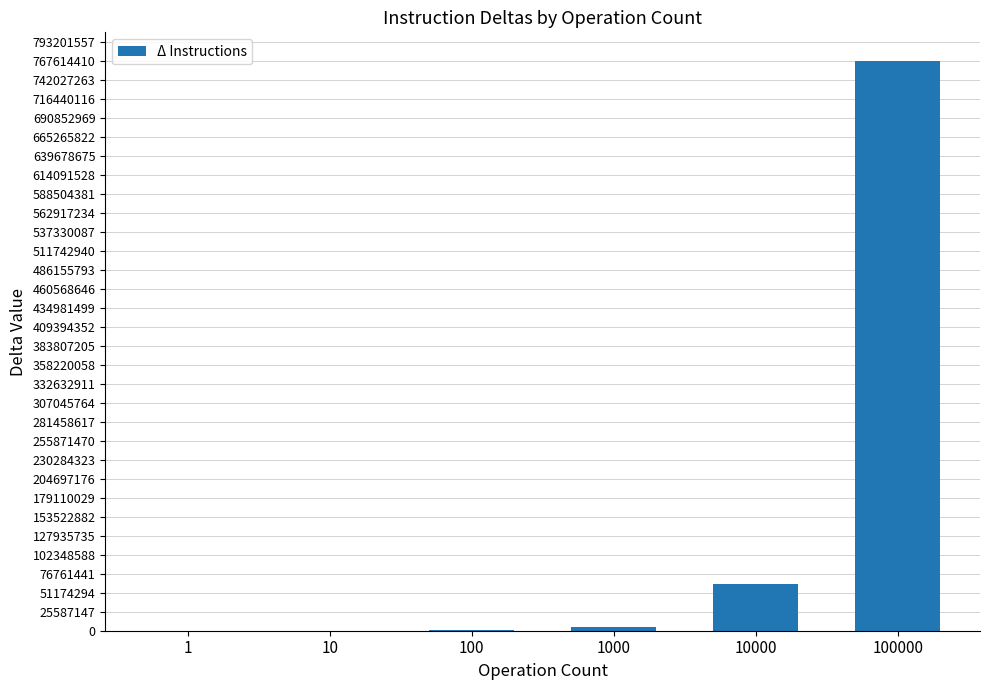

The chart shows a value of 18648 at 10. True or false?

True